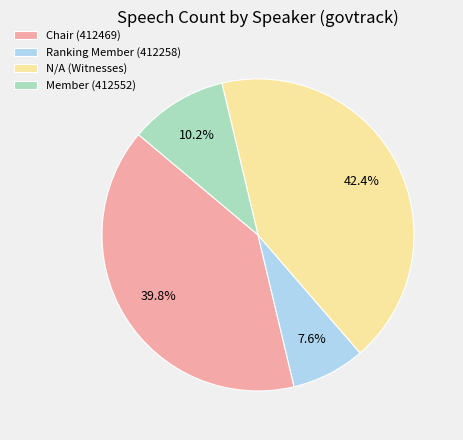

Is N/A (Witnesses) the majority of the pie?

No